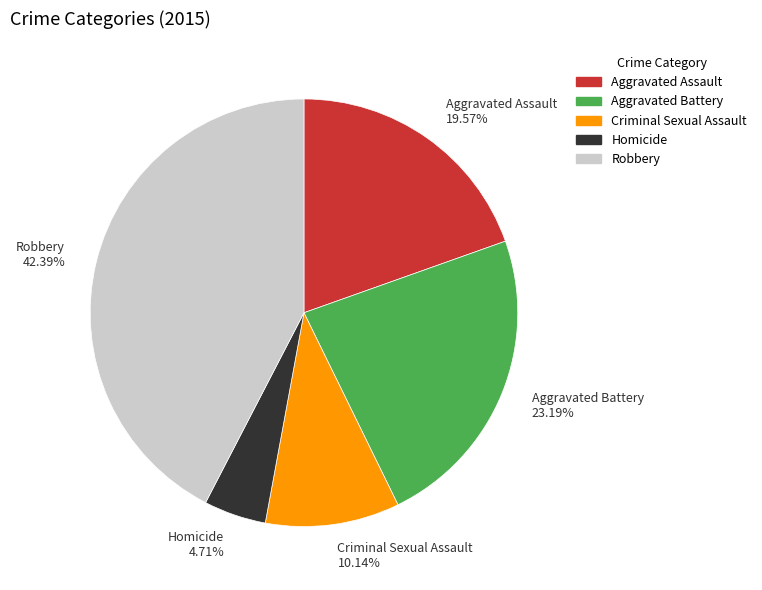

Count the number of slices in the pie.

5